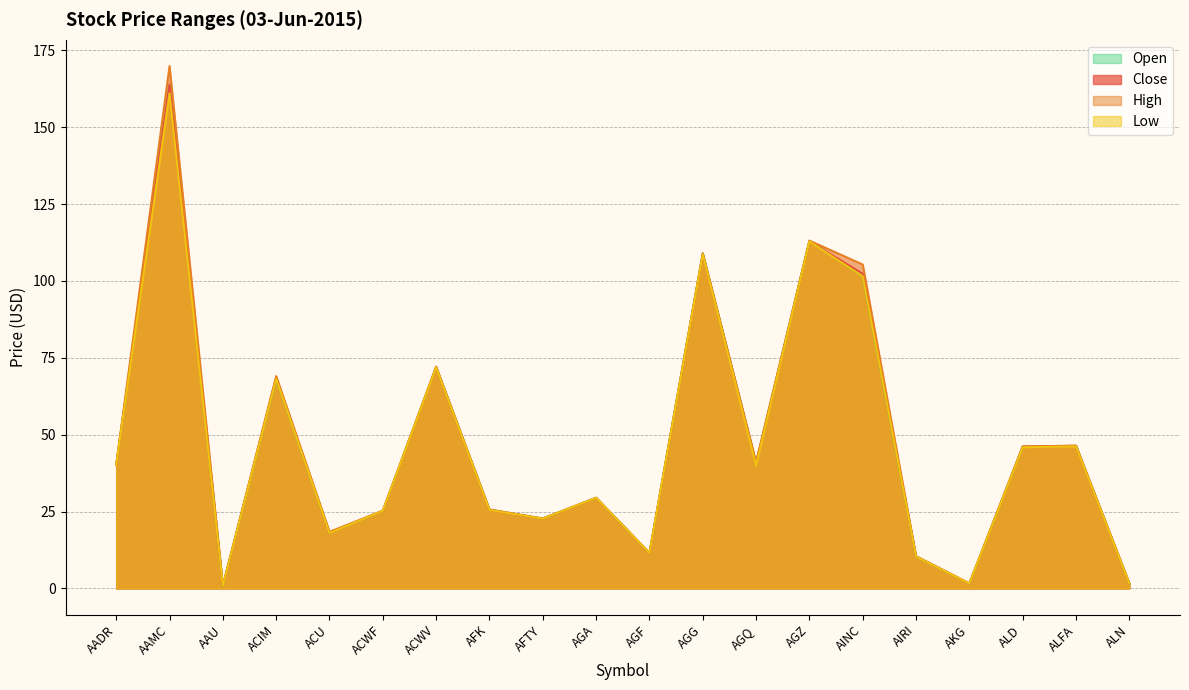

What position from the right is AGZ?

7